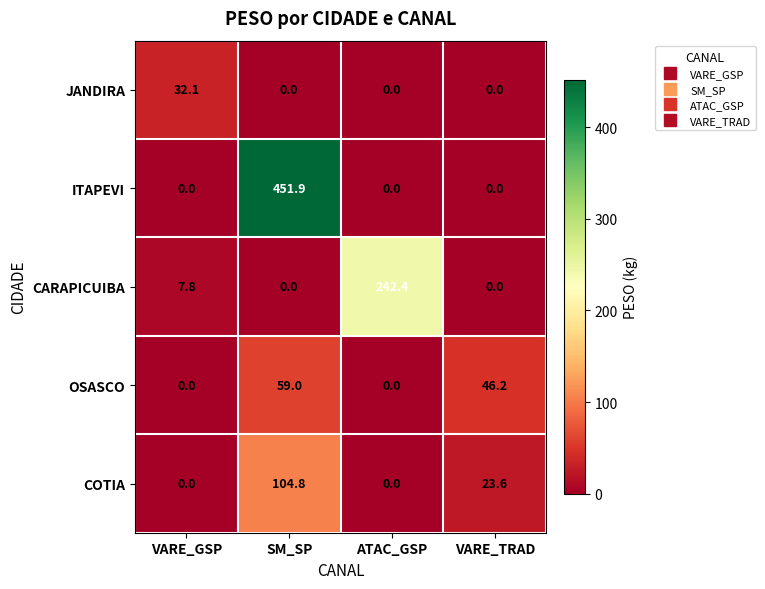

Which series has the widest spread of values?

ITAPEVI